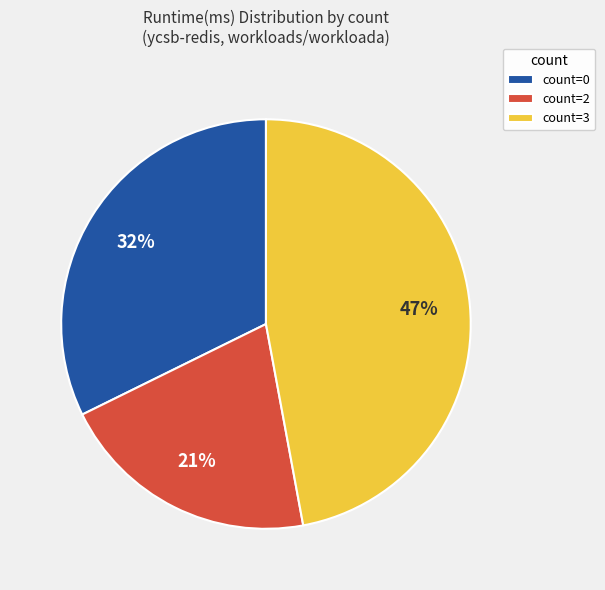

What percentage is the count=2 slice, to the nearest percent?

21%